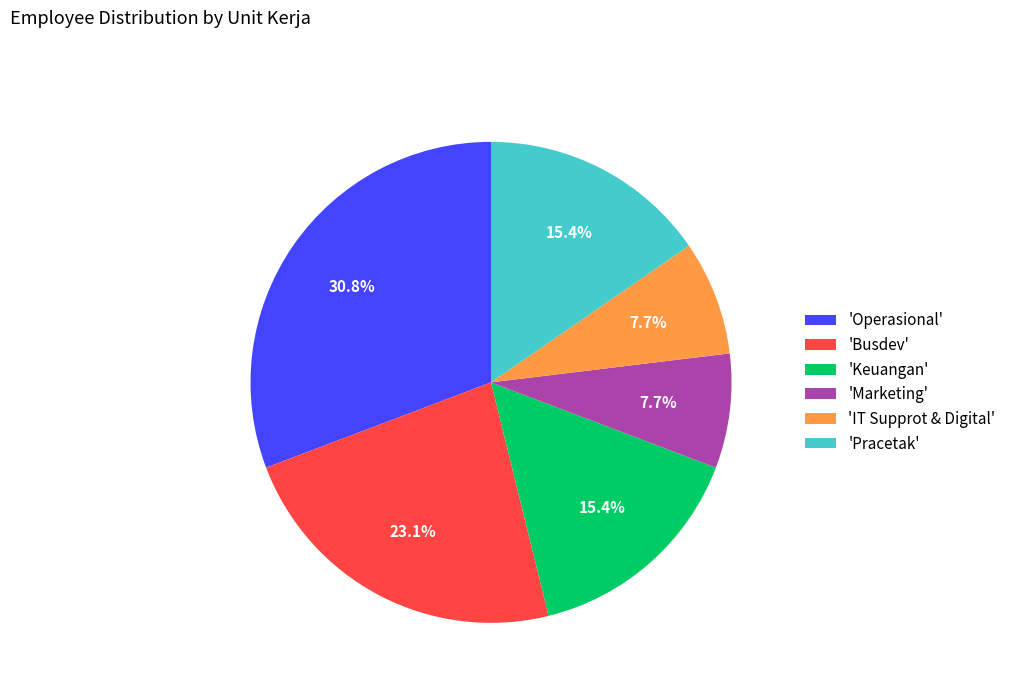

What is the total percentage of 'Busdev' and 'Operasional'?

53.8%